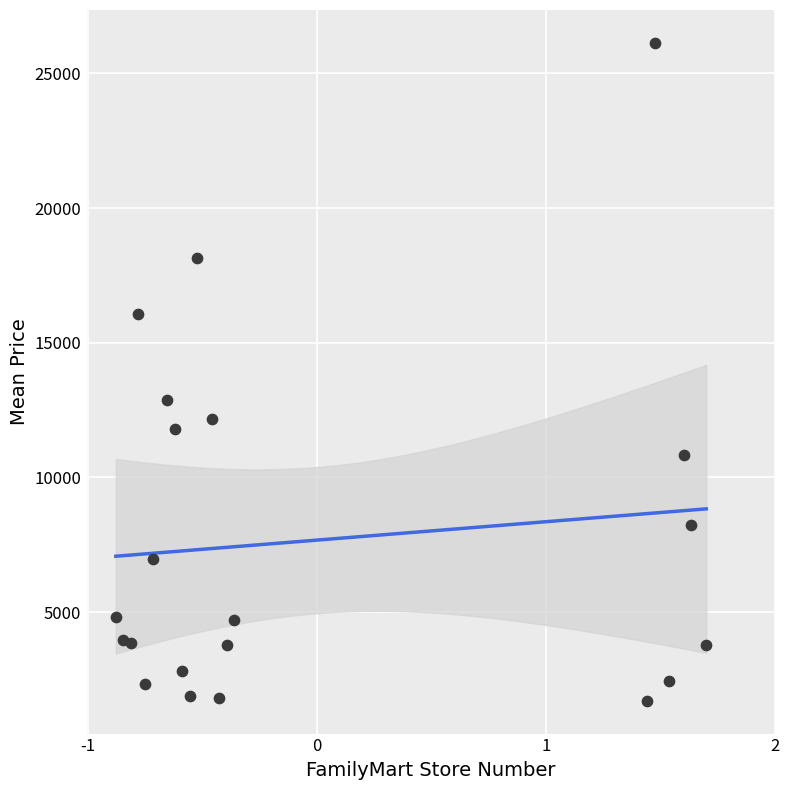

What is the range of X values (max minus min)?

2.6